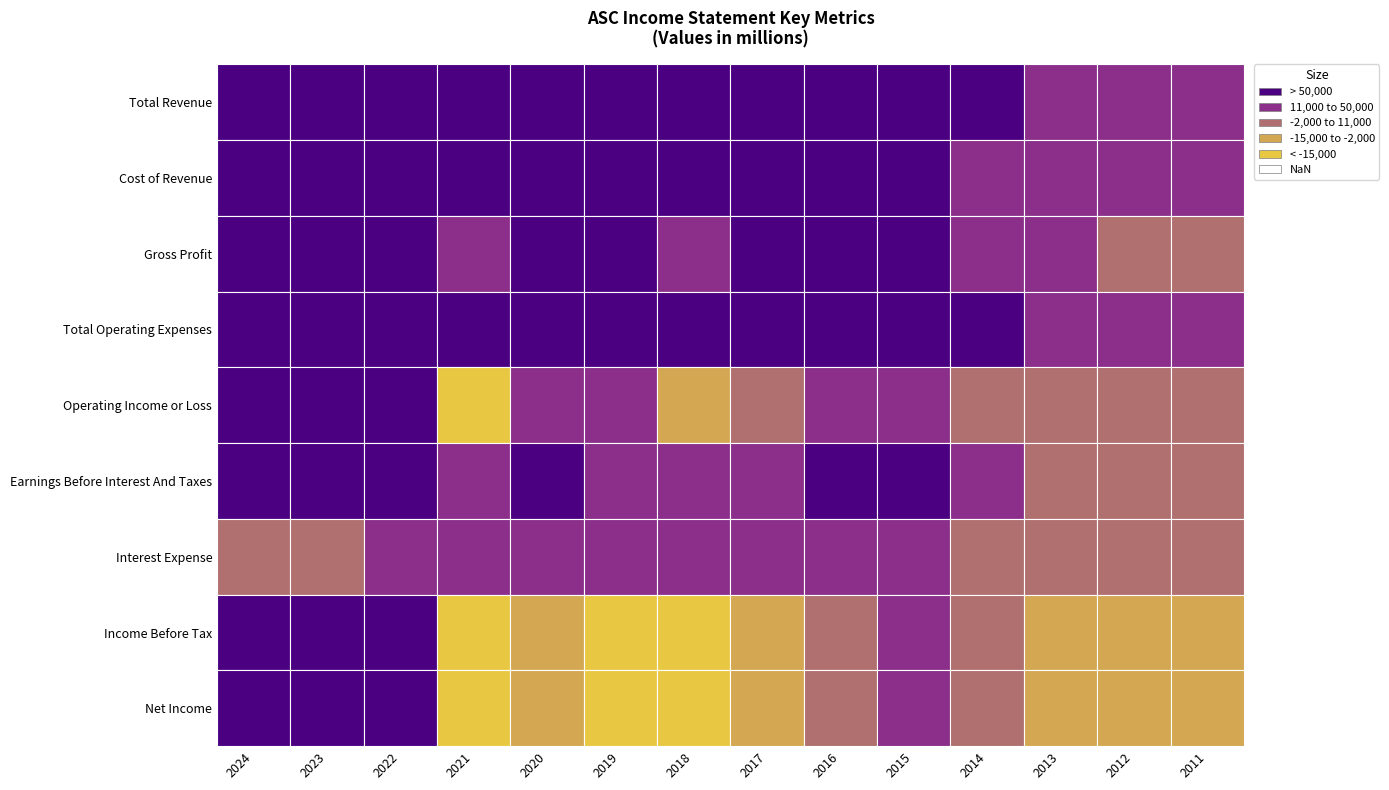

Which series changed the most between 2 and 7?

Total Revenue